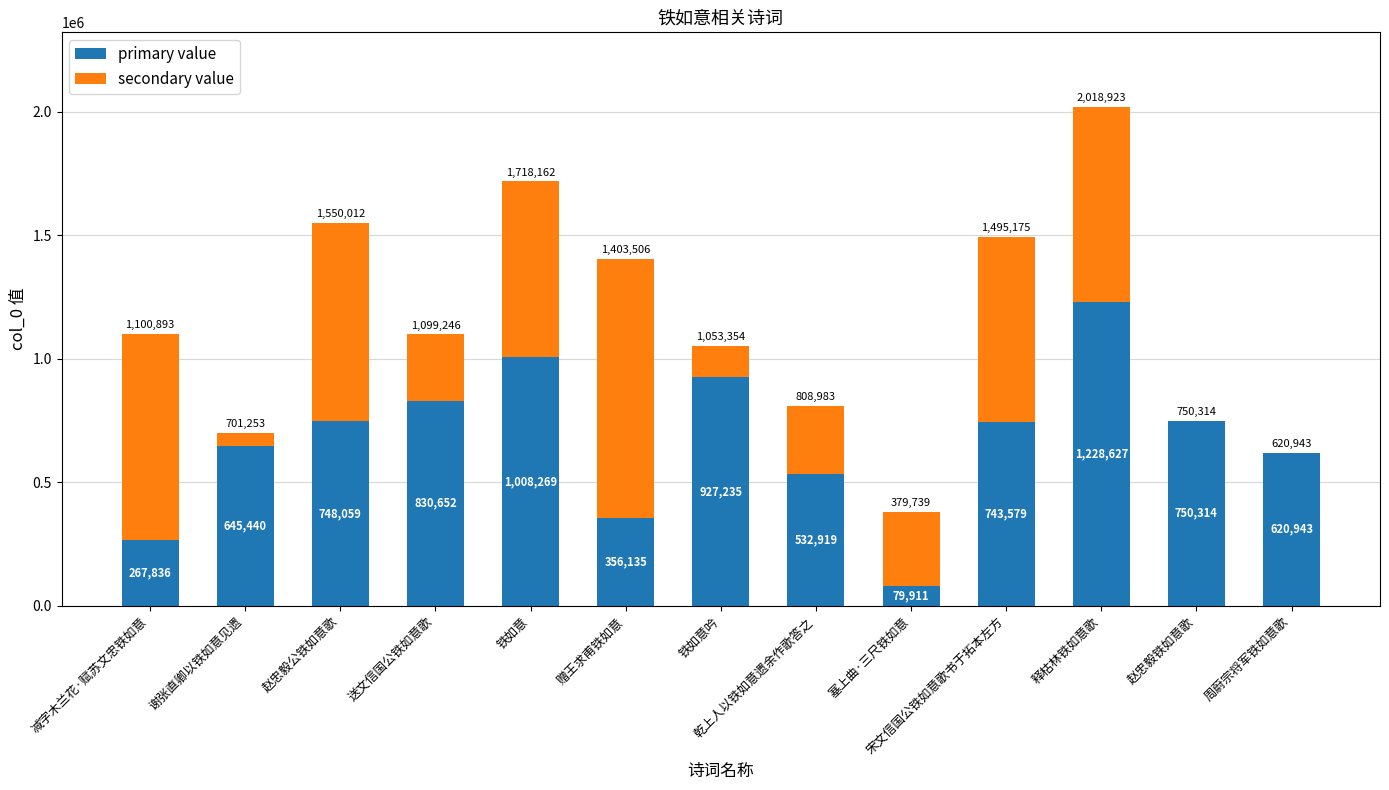

What are all the series names shown in the legend?

primary value, secondary value